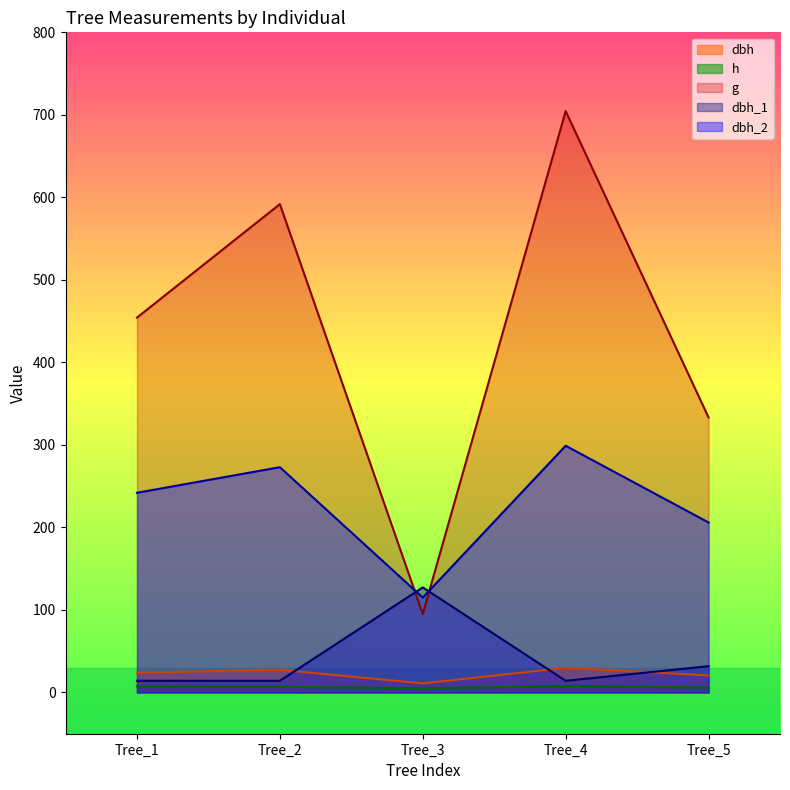

Rank the series at Tree_1 from lowest to highest value.

h, dbh_1, dbh, dbh_2, g